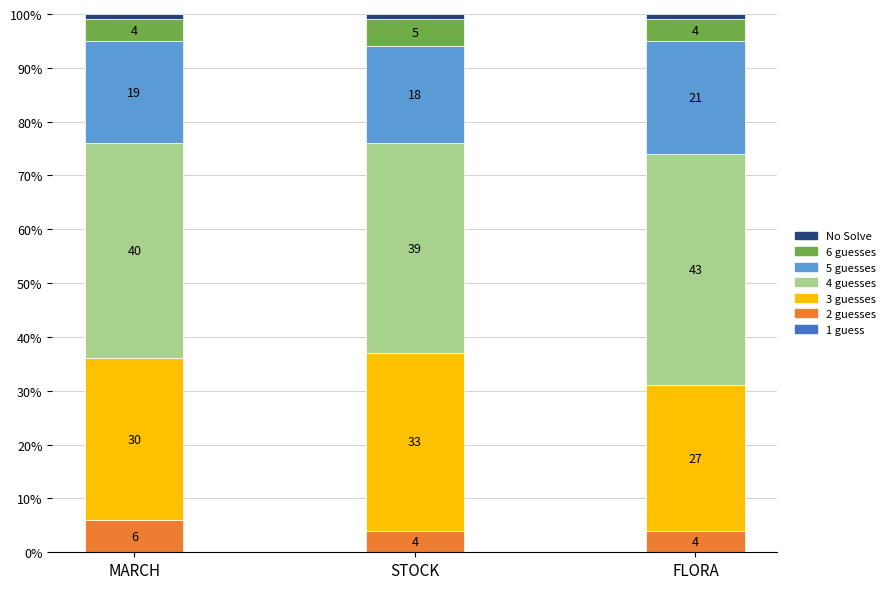

What is the maximum value for 2 guesses?

6